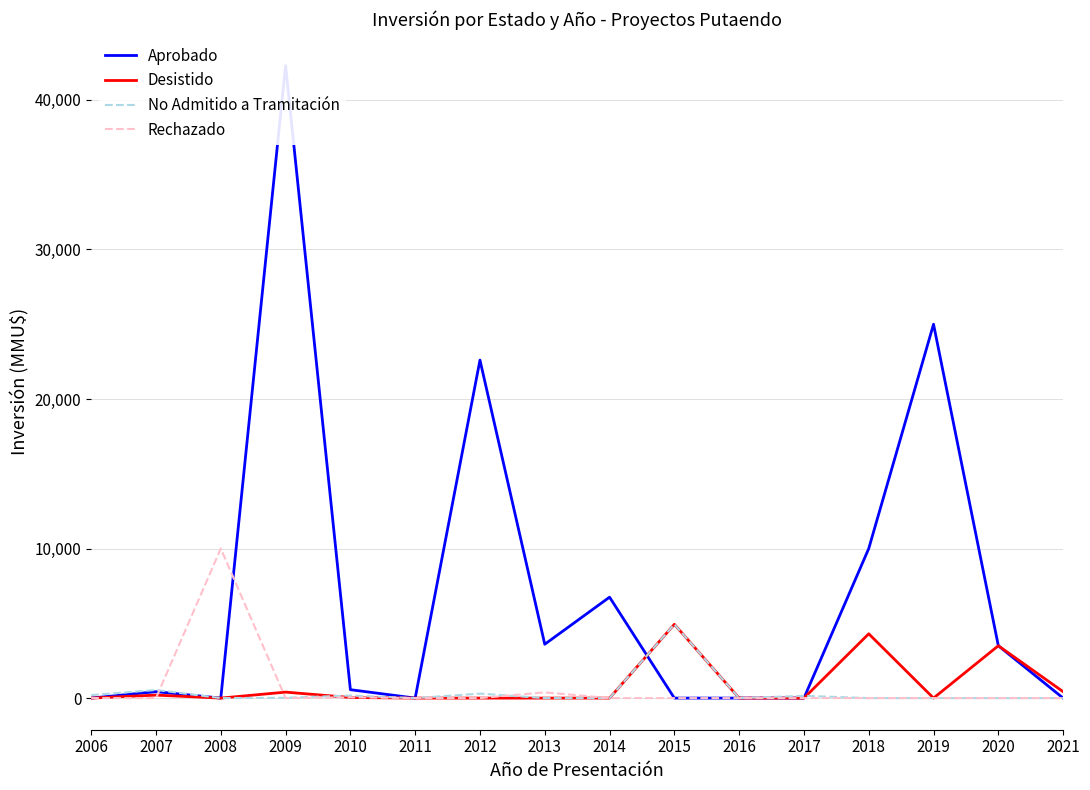

Count the number of data series in this chart.

4